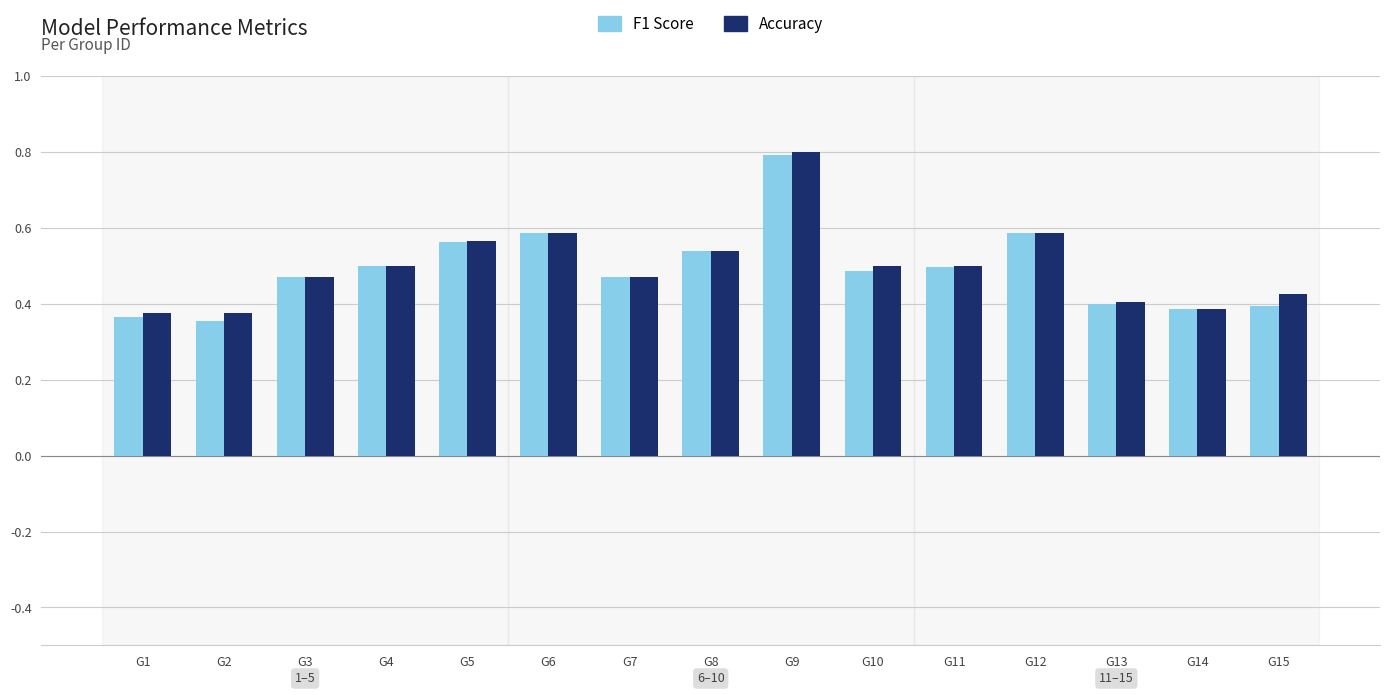

Which series changed the most between G11 and G13?

F1 Score